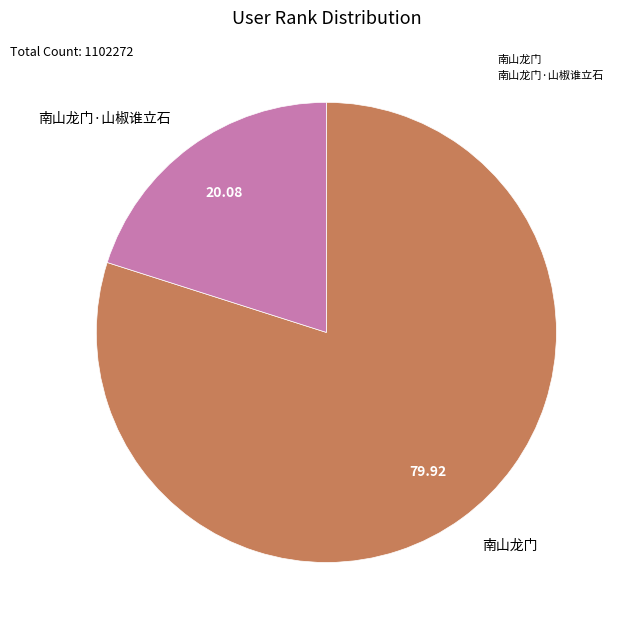

Is the sum of 南山龙门·山椒谁立石 and 南山龙门 greater than half?

Yes